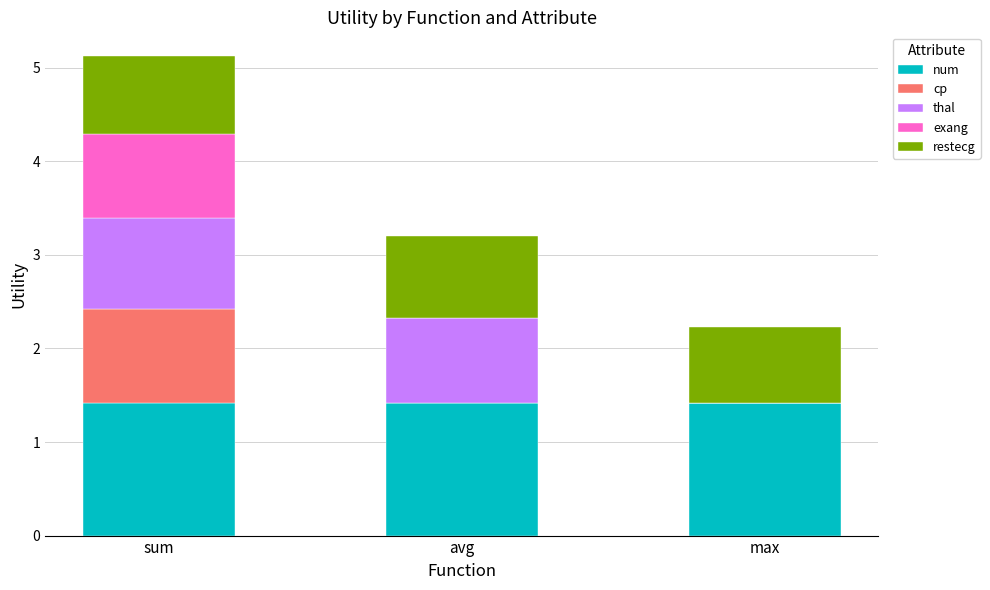

True or false: num has a value of 1.4 at sum.

True